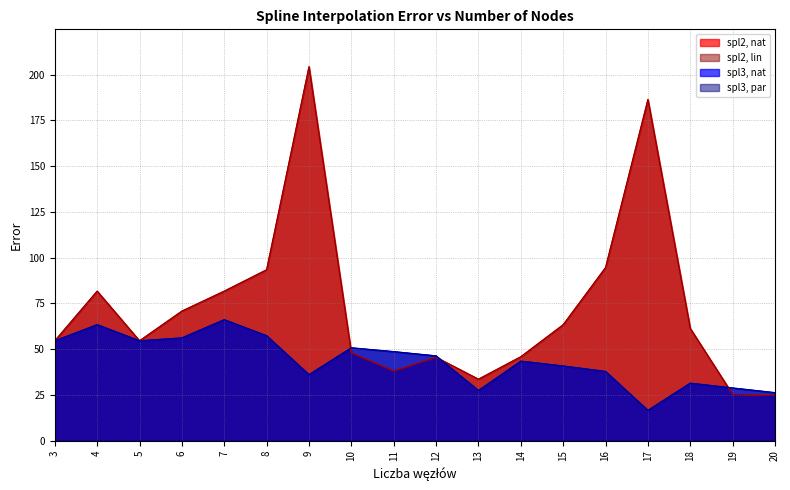

How many distinct data groups are displayed?

4